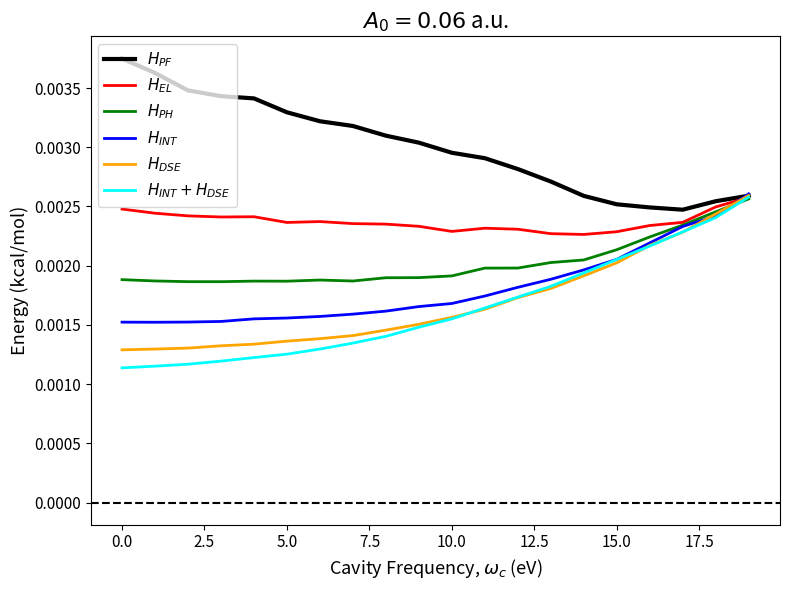

True or false: $H_{INT}$ has more than 0 points higher than both neighbors.

False